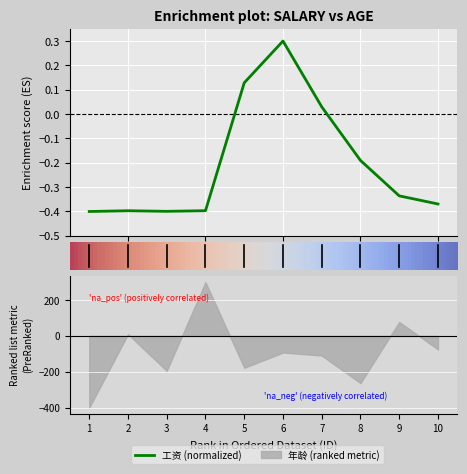

How many lines are shown in the chart?

1